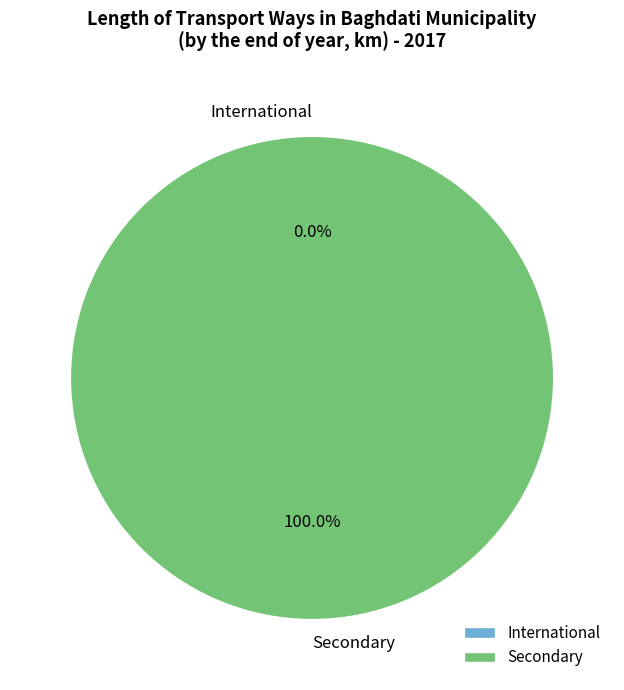

To the nearest percent, what is the difference between the largest and smallest slice percentages?

100%